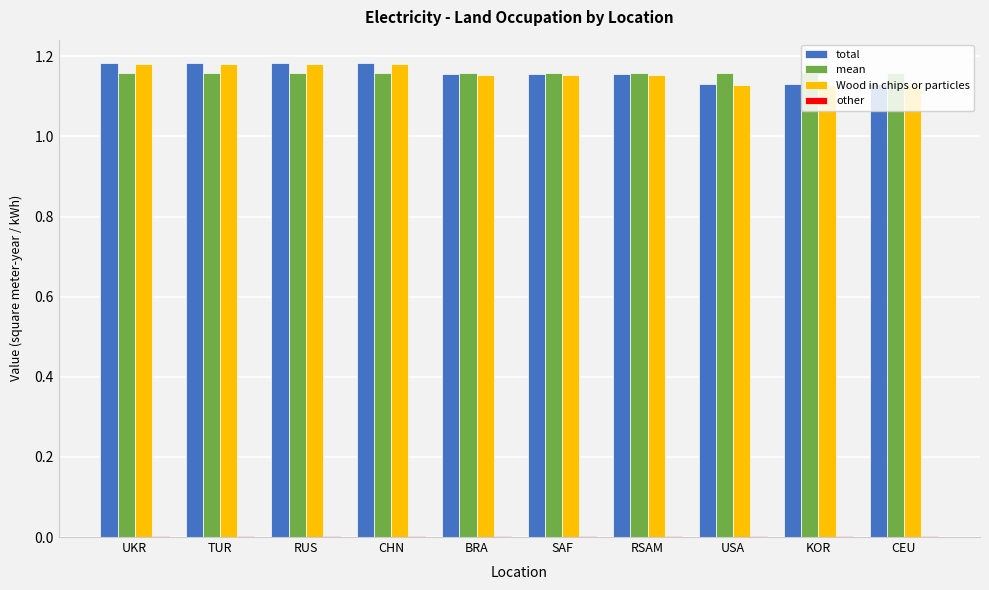

How many total values are between 1 and 2?

10